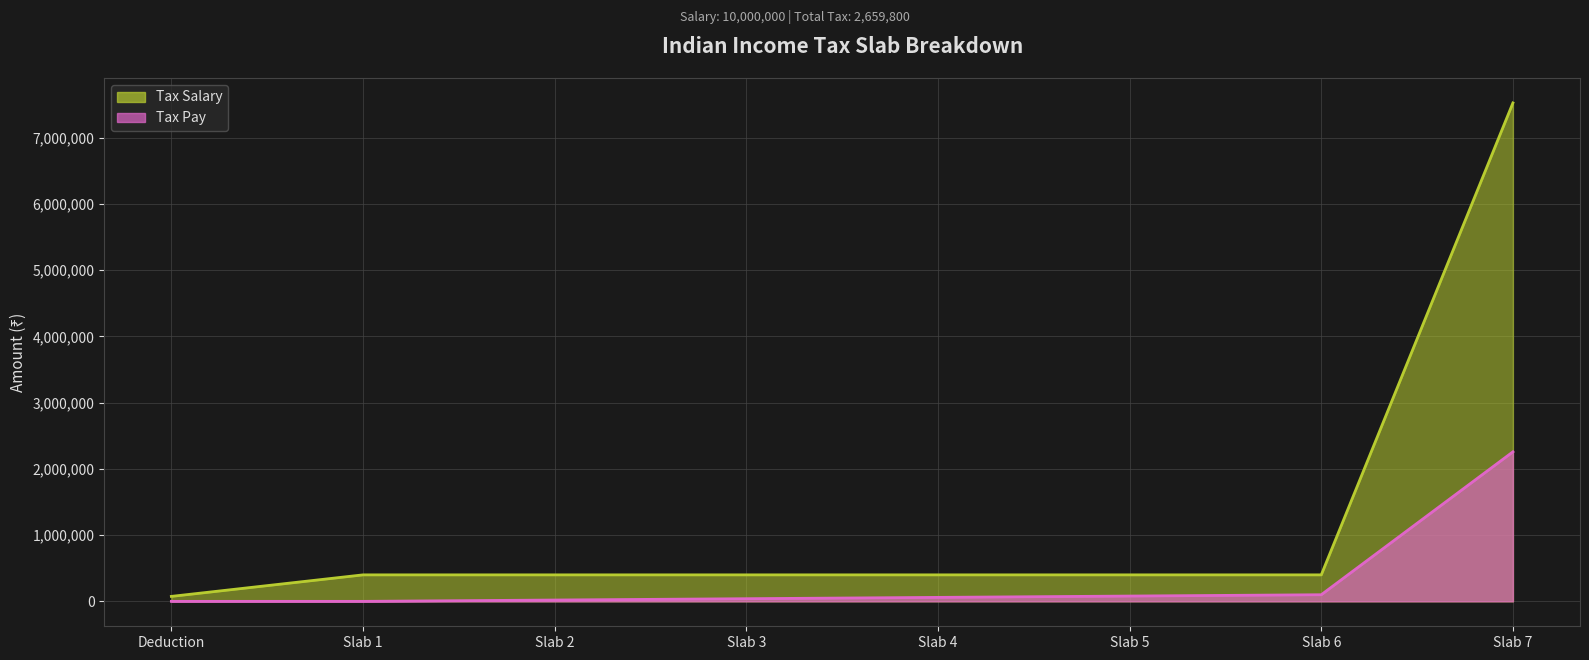

True or false: Tax Salary and Tax Pay intersect in this chart.

False